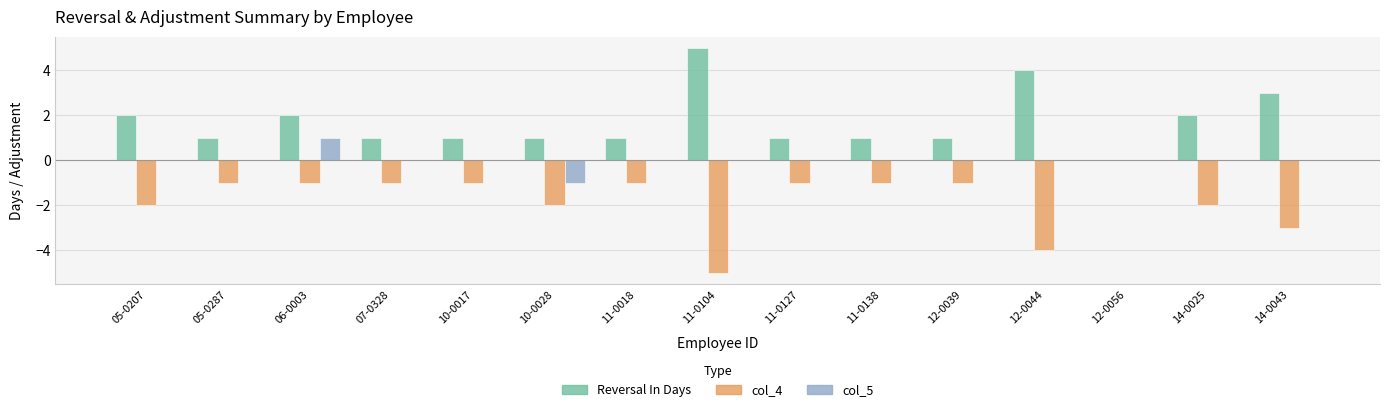

At which category does the chart reach its peak across all series?

11-0104